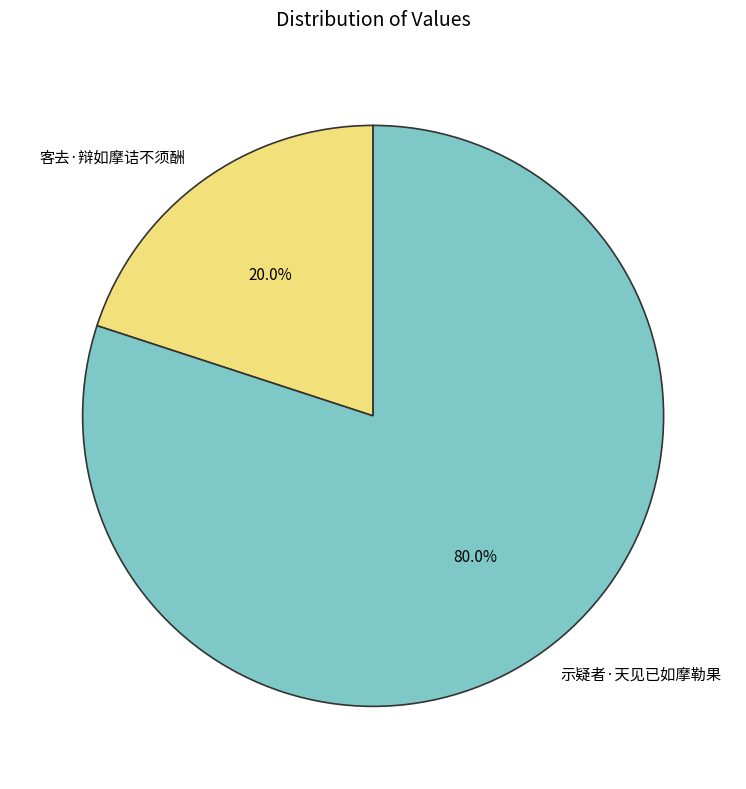

To the nearest percent, what portion does 客去·辩如摩诘不须酬 represent?

20%